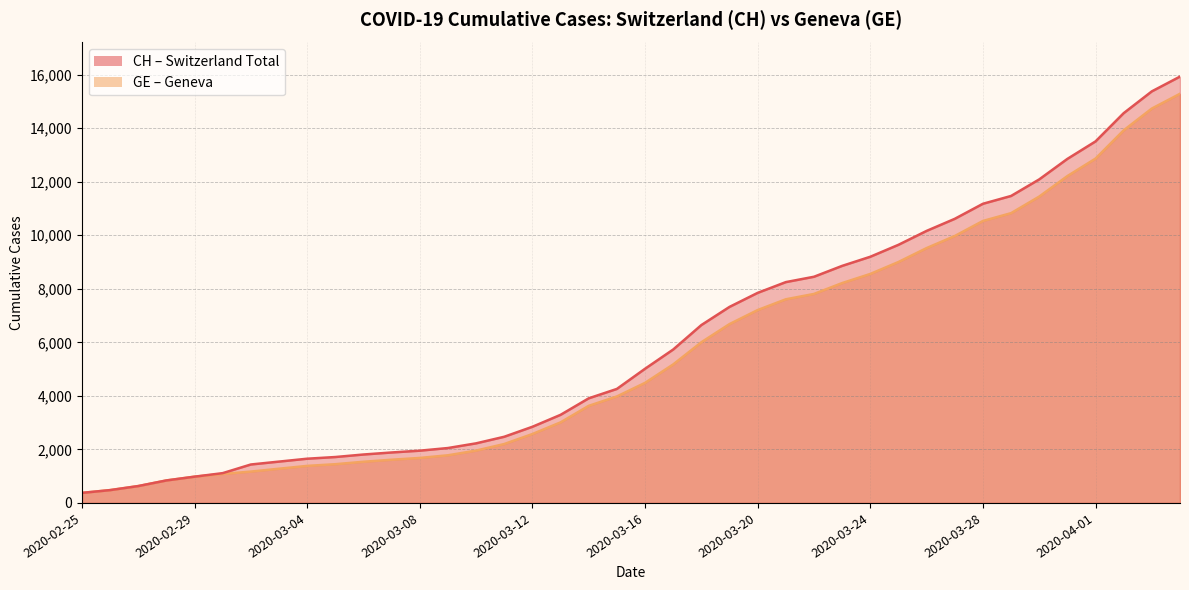

Is it true that GE equals 4485 at 2020-03-16?

True